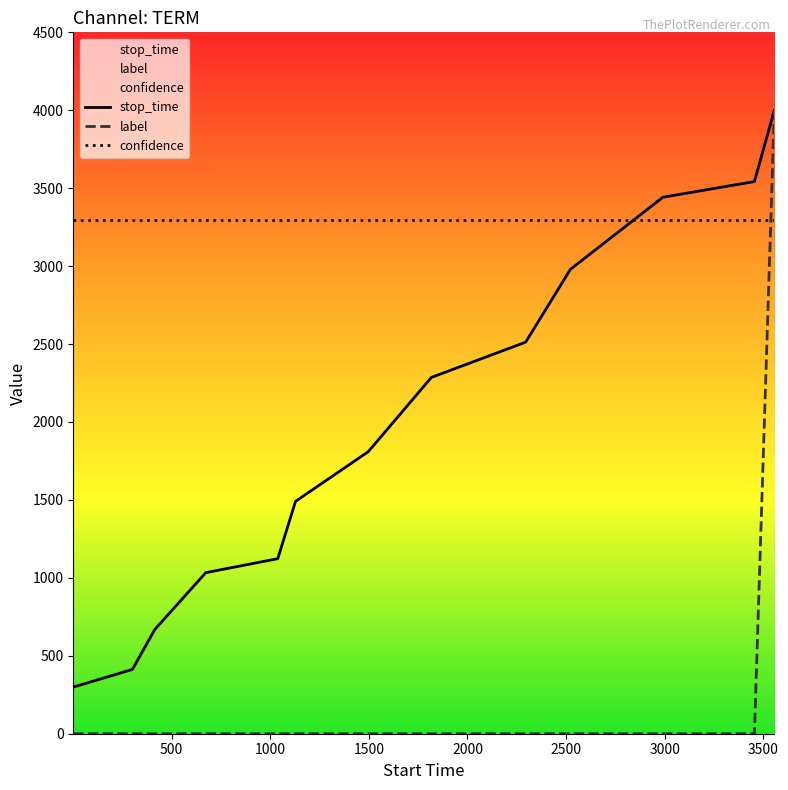

How many intersections are there between label and confidence?

1